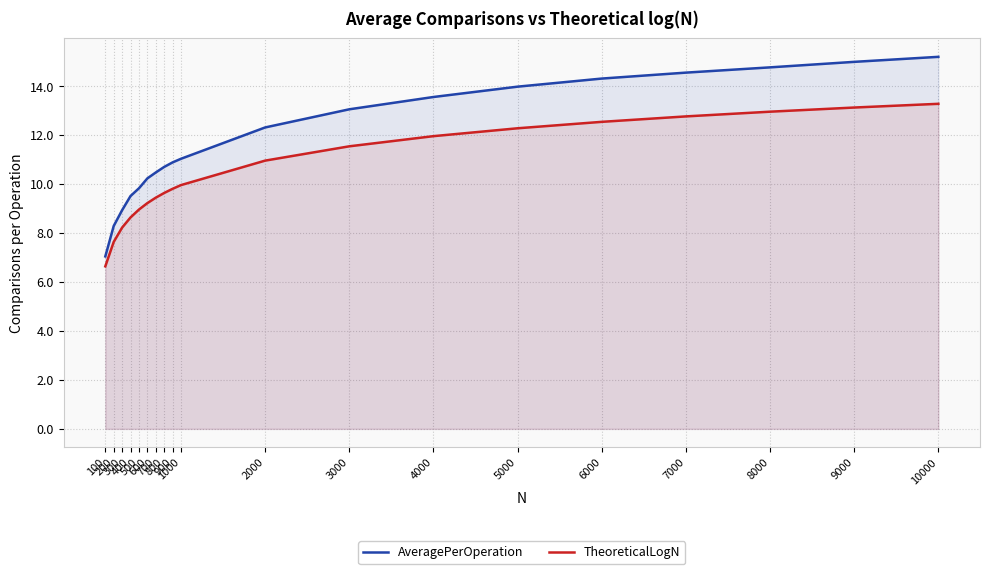

True or false: TheoreticalLogN has more than 0 points higher than both neighbors.

False